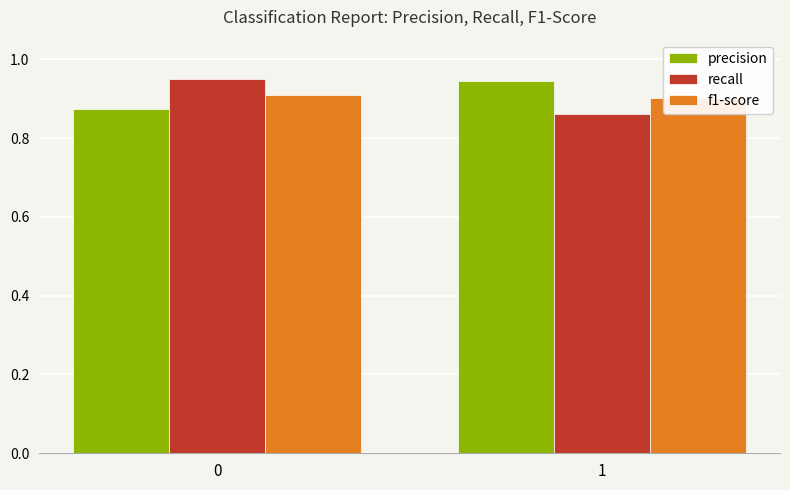

Is the value of recall at 1 greater than the value of f1-score at 0?

No